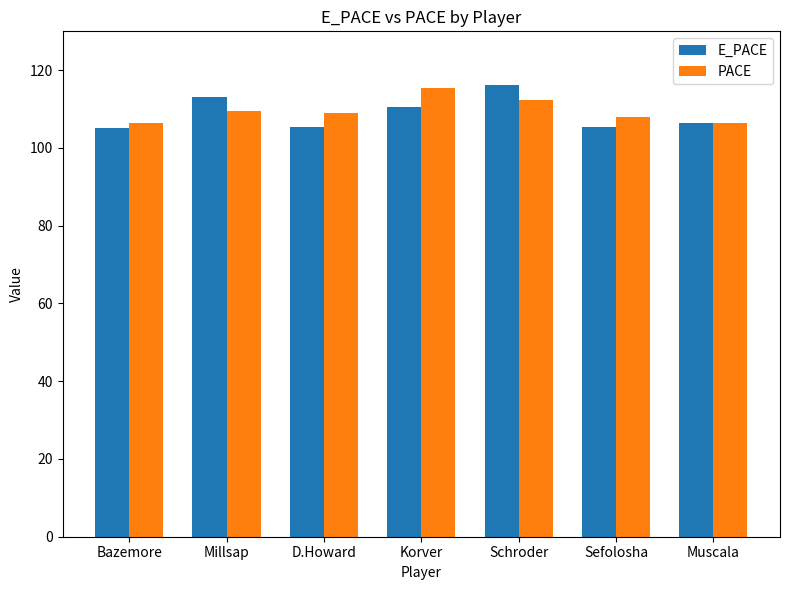

True or false: PACE has a value of 106.5 at Bazemore.

True